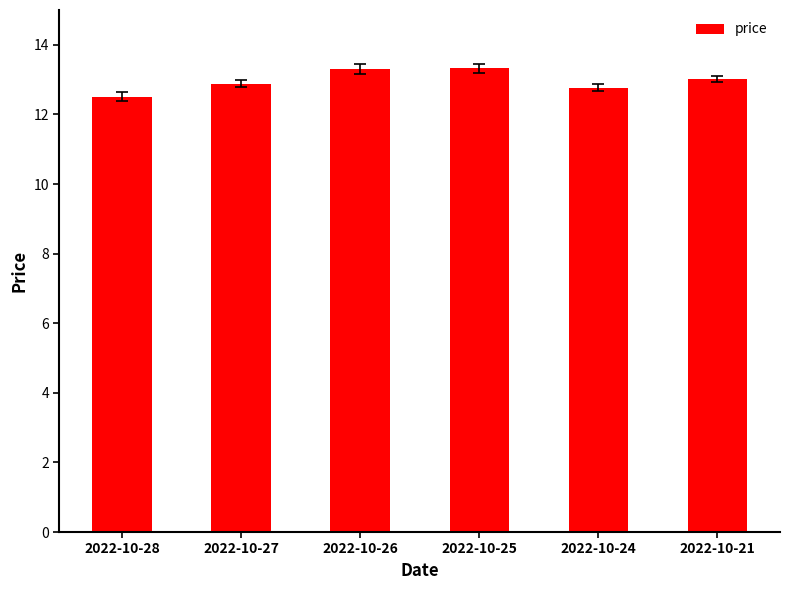

Where is the data nearest to the value 12?

2022-10-28